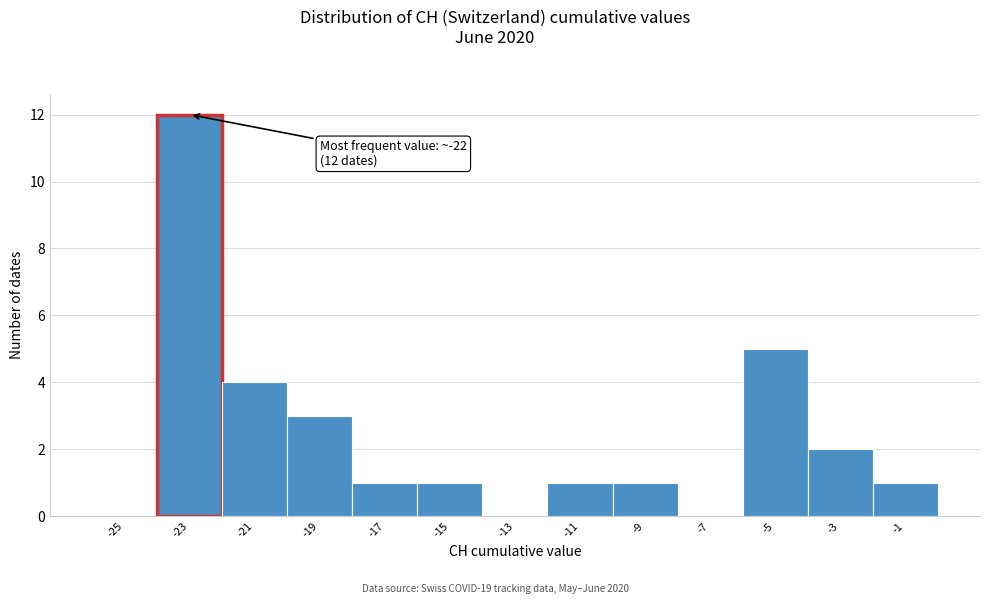

Reading right to left, list all the values displayed in this chart.

-1=1	-3=2	-5=5	-7=0	-9=1	-11=1	-13=0	-15=1	-17=1	-19=3	-21=4	-23=12	-25=0